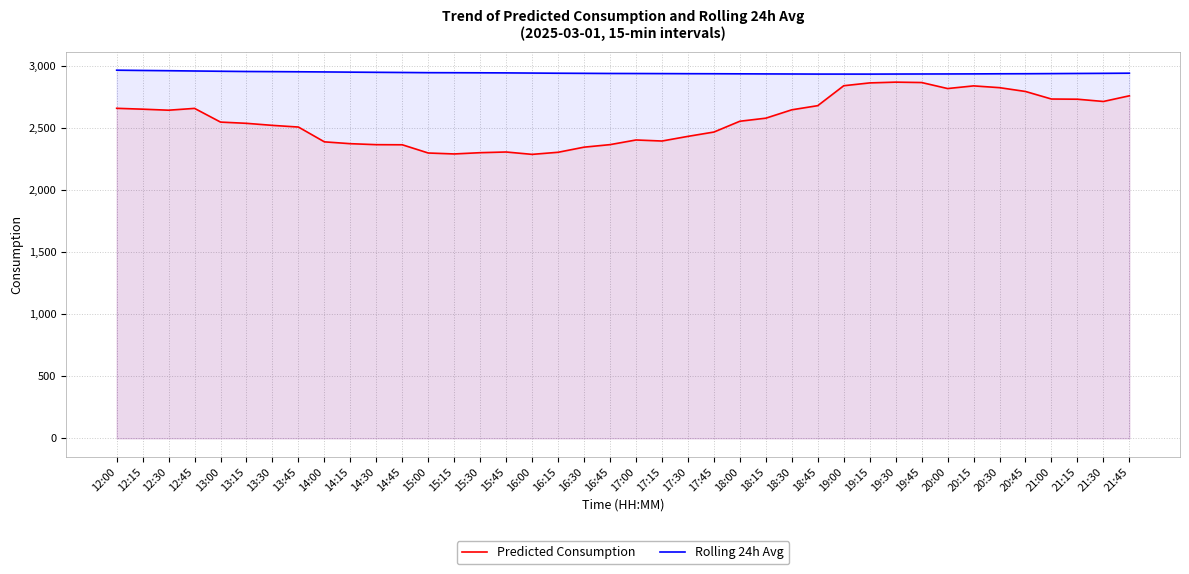

Read the Rolling 24h Avg value at 21:30.

2942.9